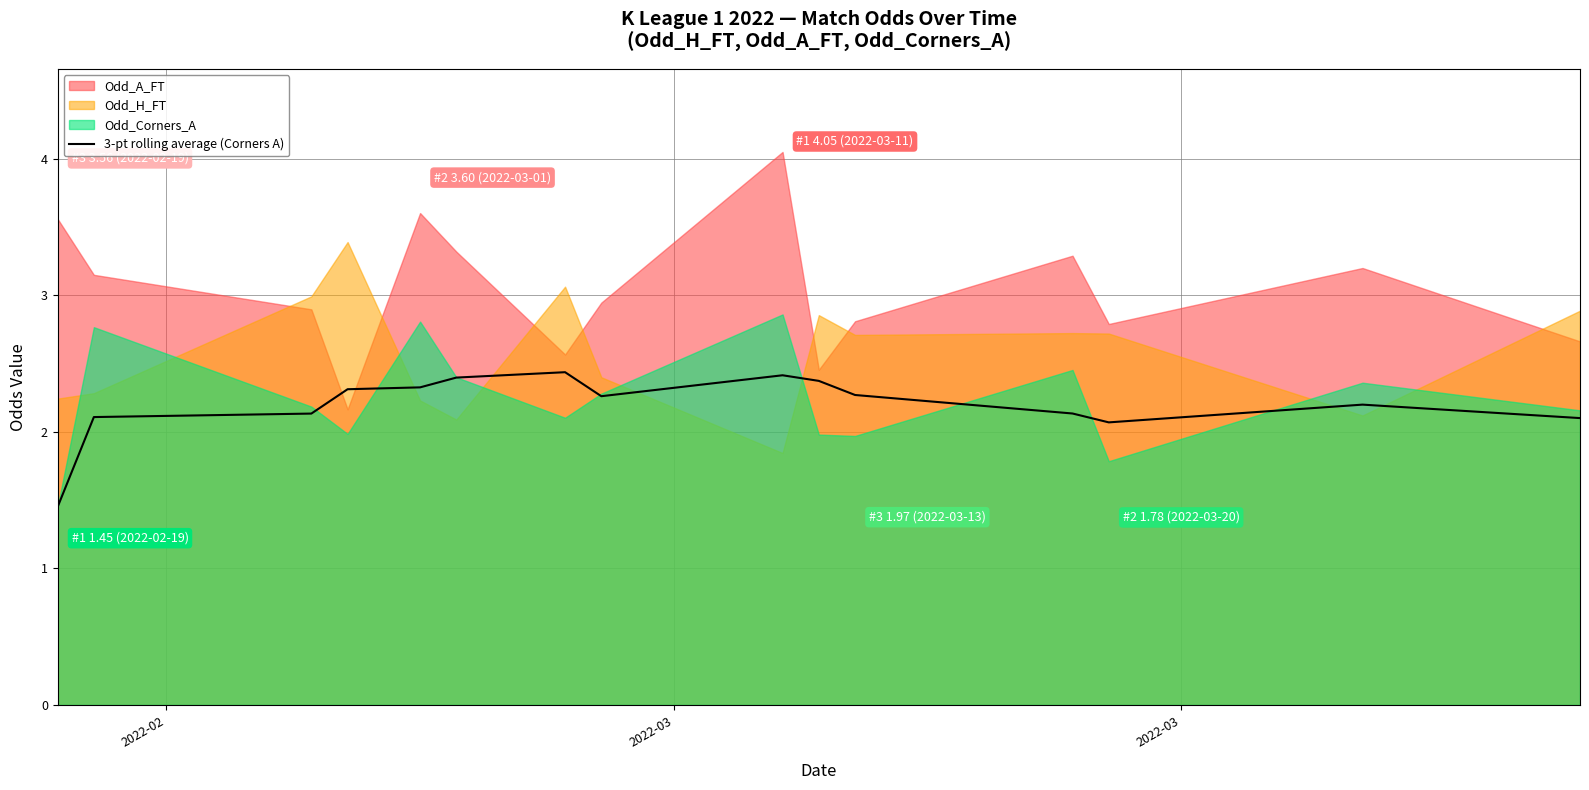

What is the maximum value for 3-pt rolling average (Corners A)?

2.4